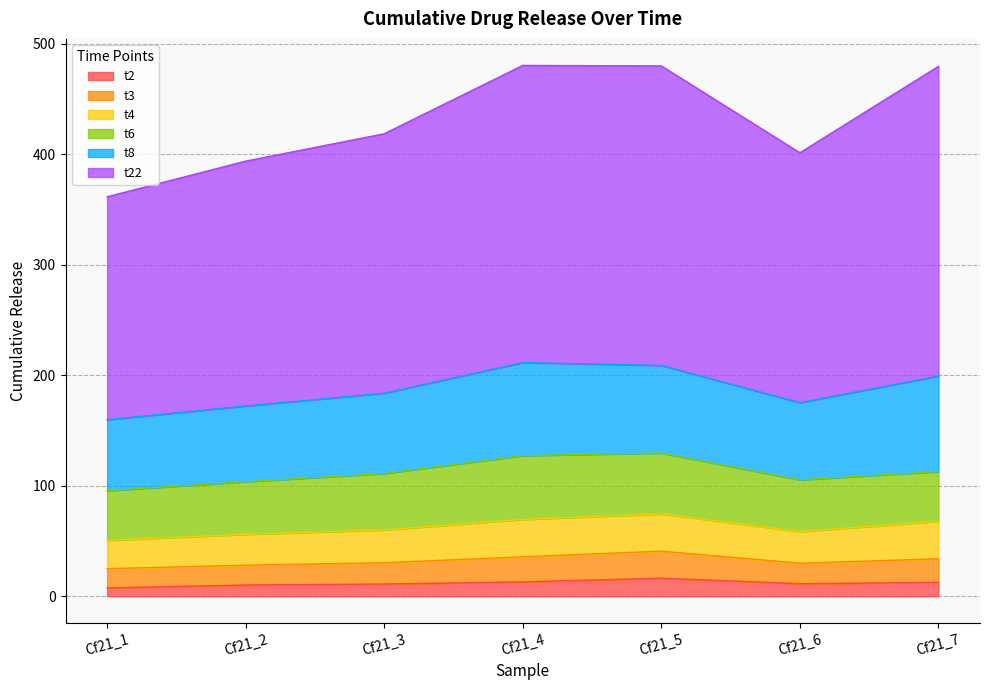

What is the highest value of the t2 series?

16.3